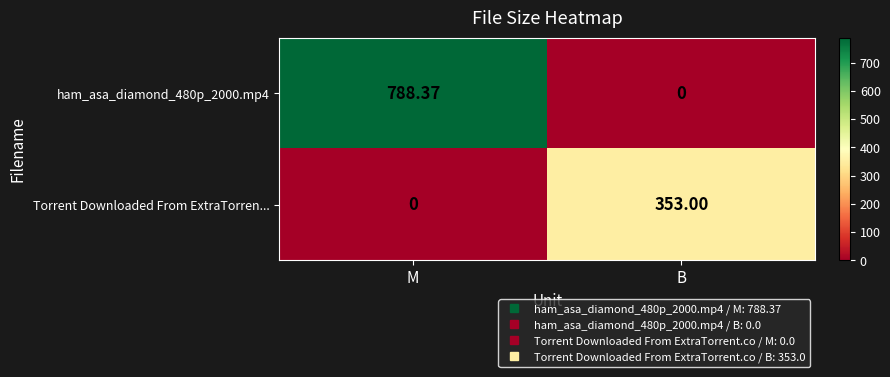

List the labels in order of Torrent Downloaded From ExtraTorren... value, largest first.

B, M